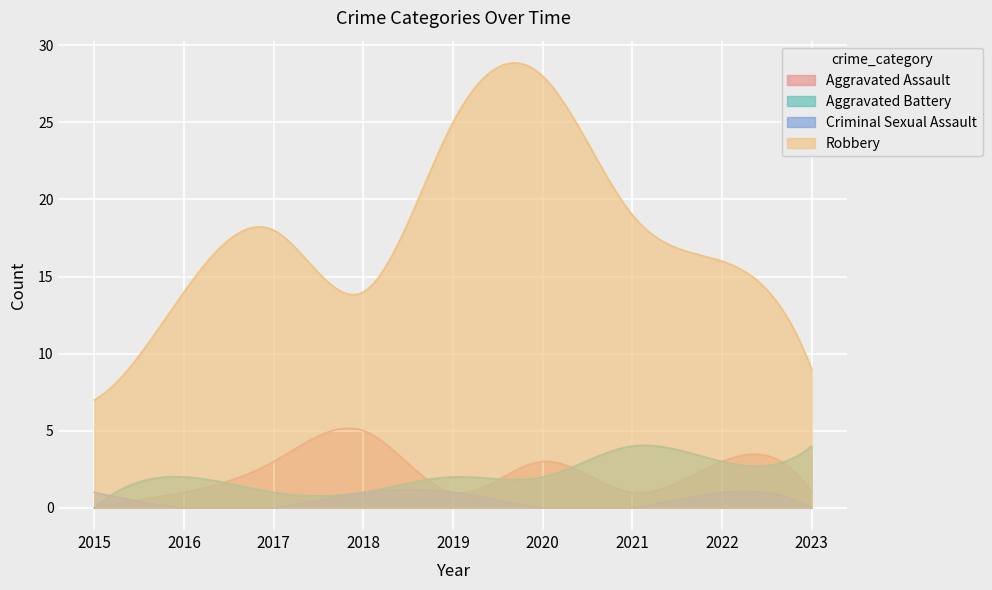

How many values in the Robbery series exceed 16?

4